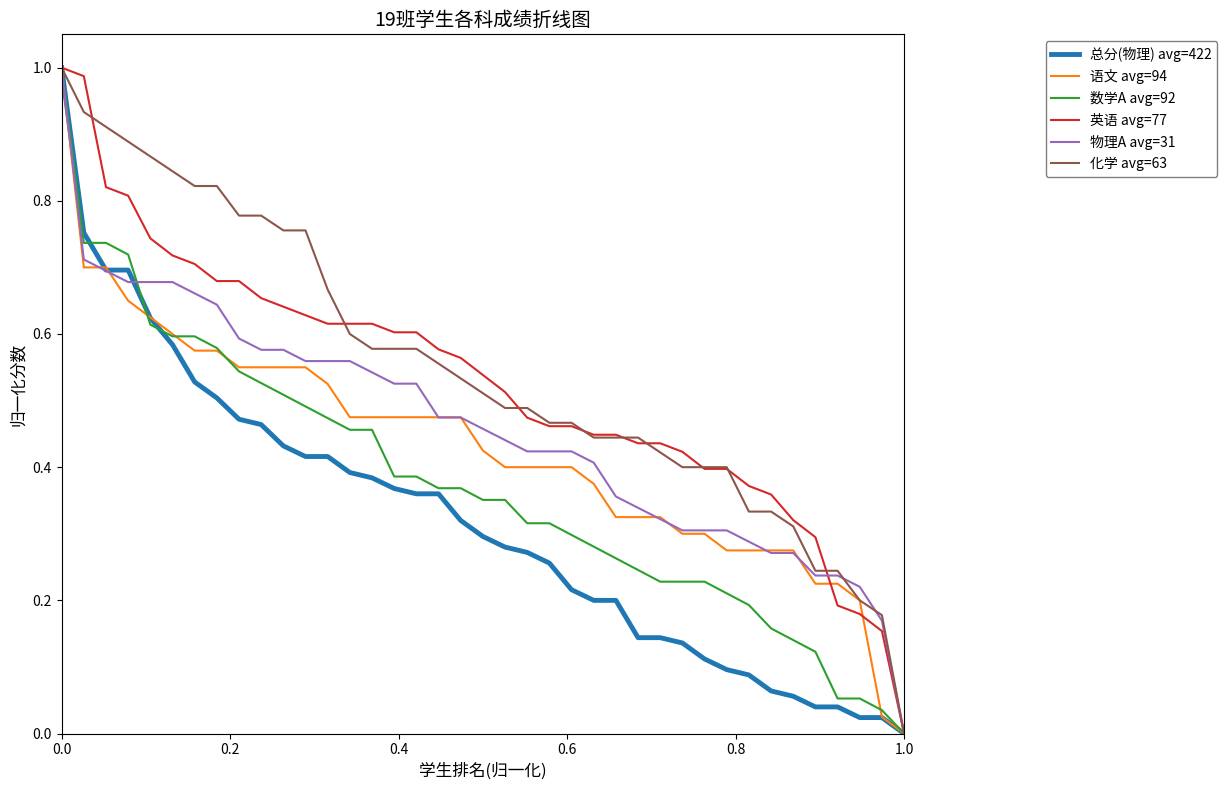

Does the chart display data point markers on the line(s)?

No